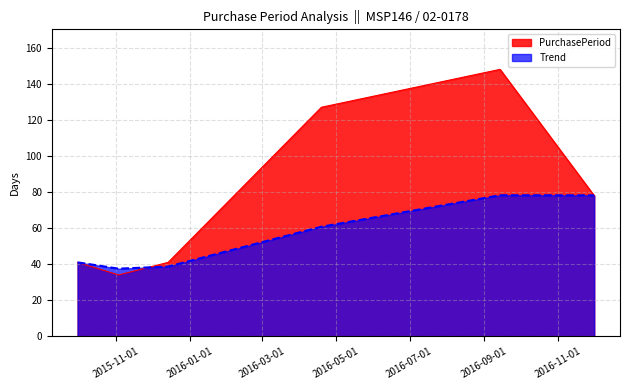

At which category does the chart reach its minimum across all series?

2015-11-03